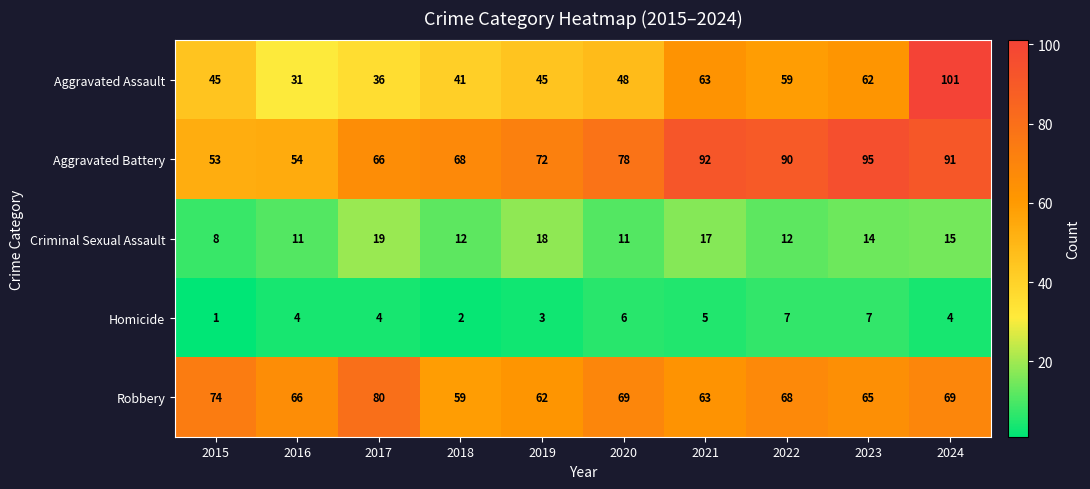

Is it true that Homicide equals 11 at 2023?

False